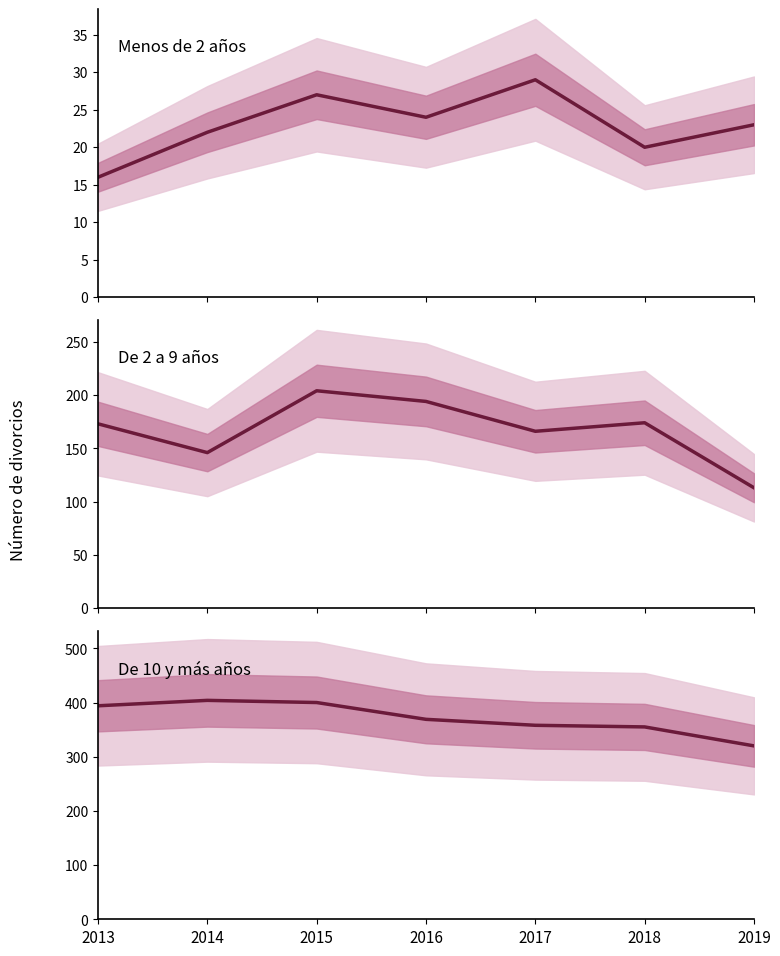

Where is the first local maximum for De 2 a 9 años?

2015